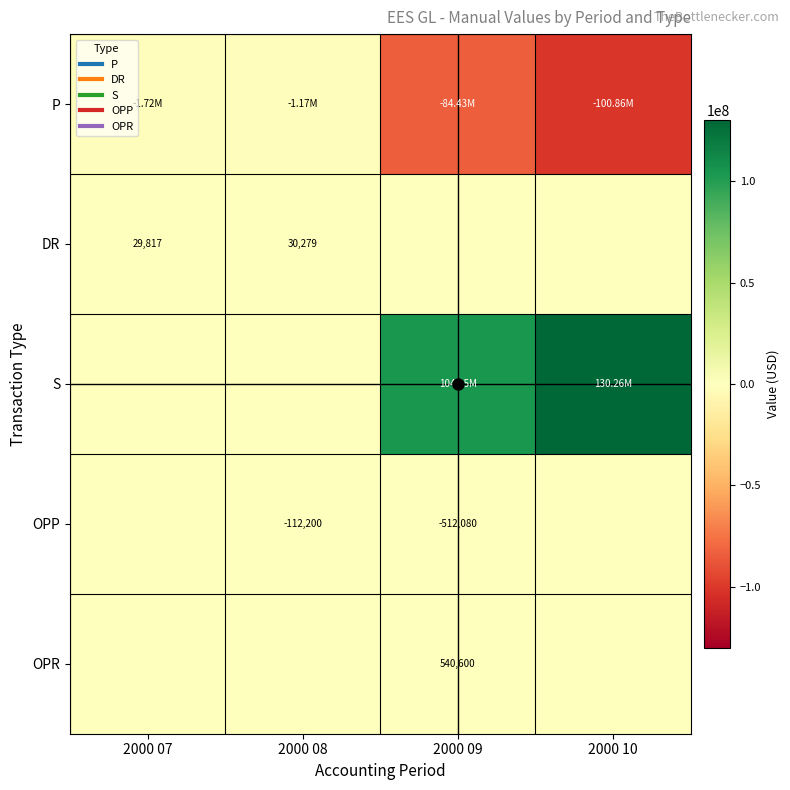

What is the approximate value of OPP at 2000 08?

-112200.0